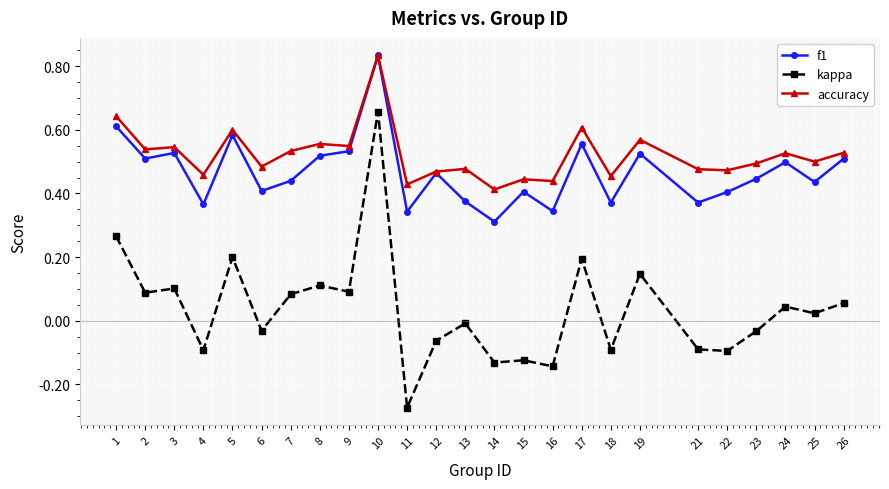

What is the total value across all series at 9?

1.2